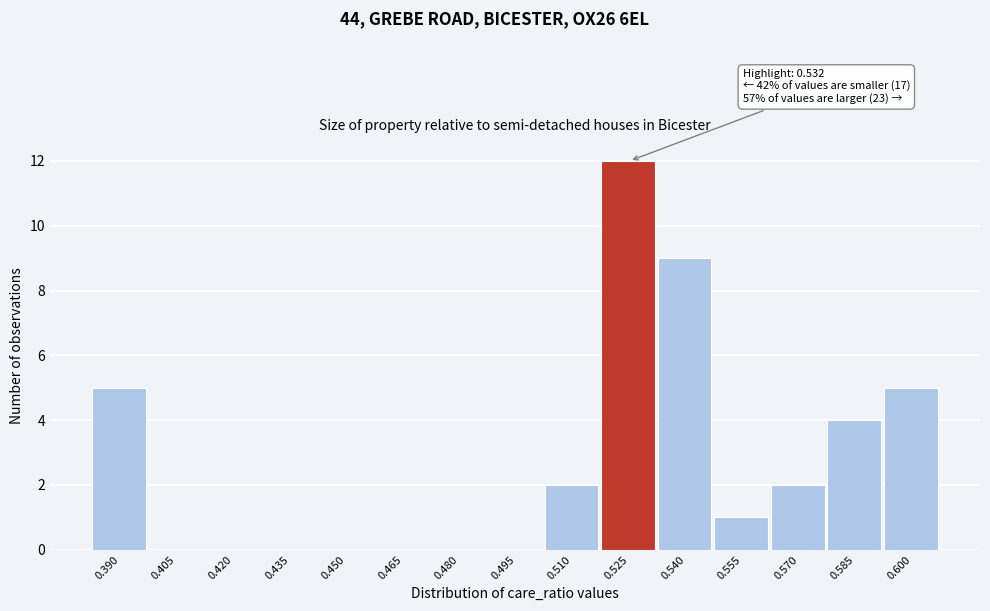

Over which range of the x-axis is the bar tallest?

0.518 to 0.532